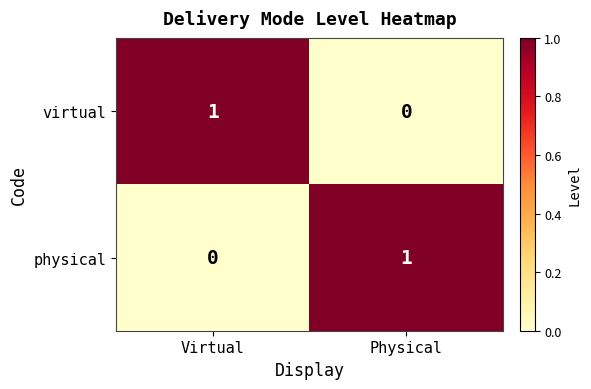

Count the number of categories in the chart.

2